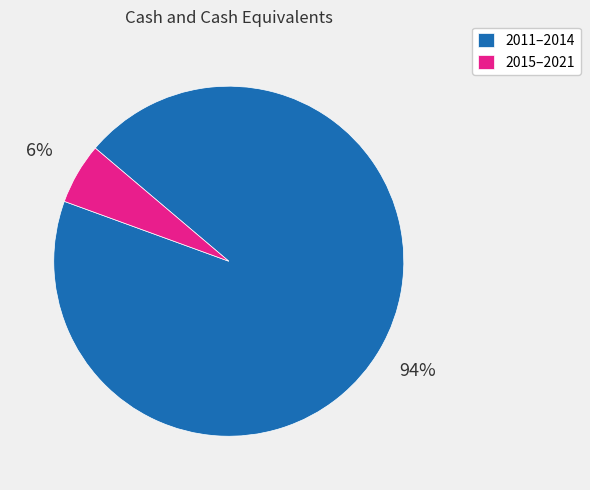

What is the largest slice in the pie chart?

2011–2014